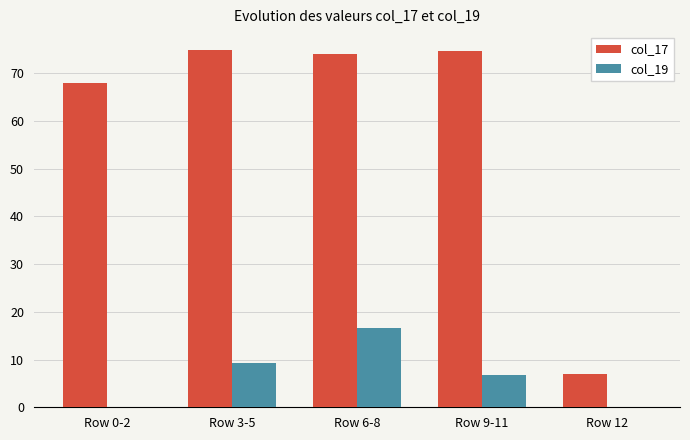

True or false: col_19 has a value of -5.8 at Row 12.

False